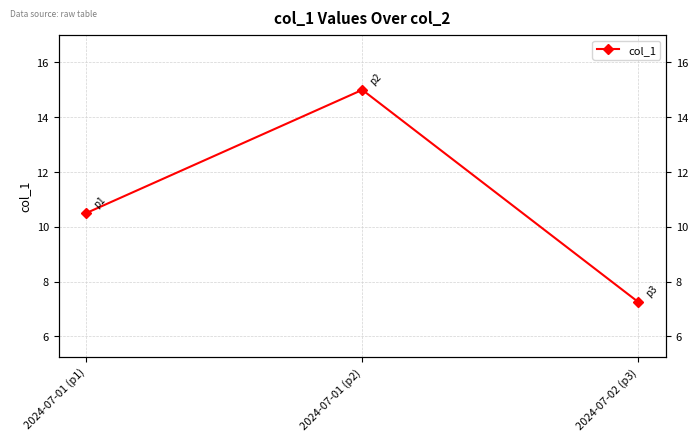

The value at 2024-07-01 (p1) is 5.3. True or false?

False